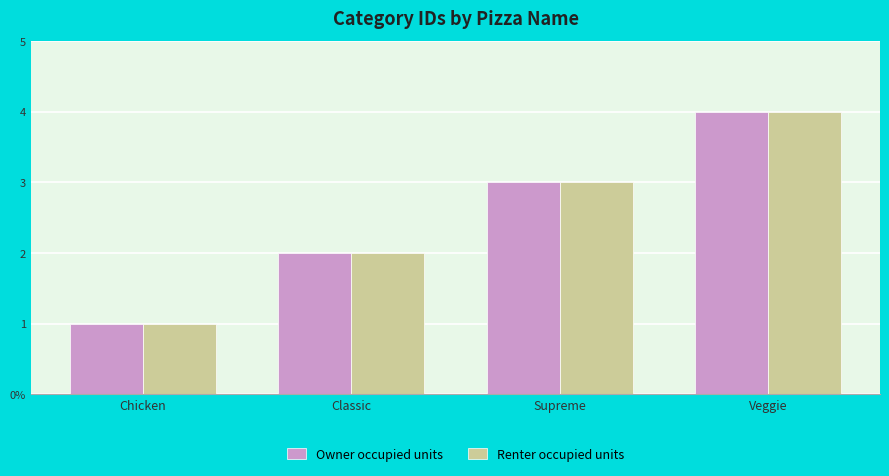

Is the value of Owner occupied units at Chicken greater than the value of Renter occupied units at Classic?

No